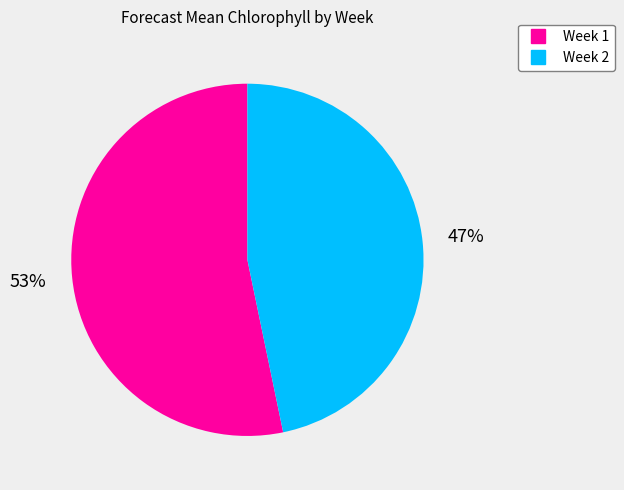

Does any single category account for the majority?

Yes